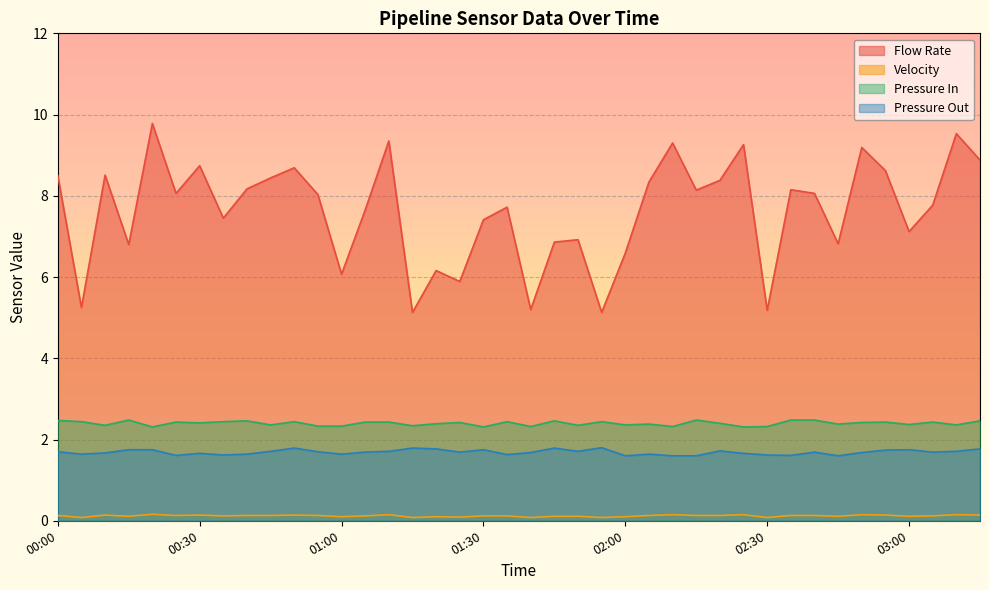

Does the chart display data point markers on the line(s)?

No